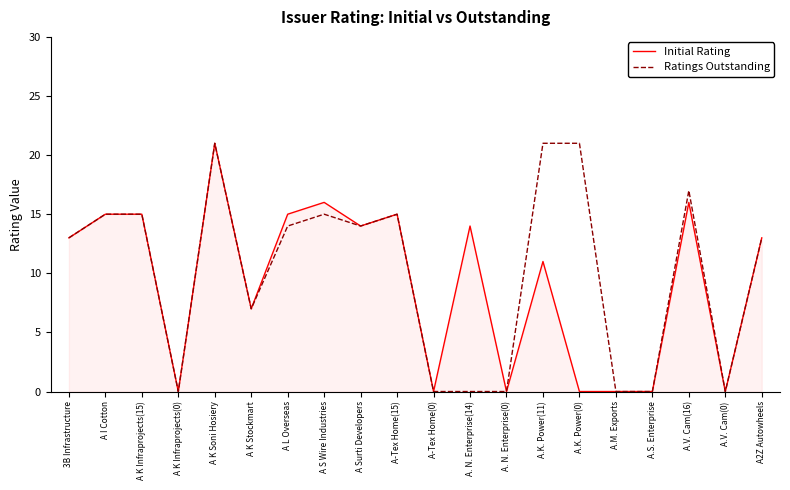

Reading right to left, what are all the values shown in this chart?

Initial Rating: A2Z Autowheels=13	A.V. Cam(0)=0	A.V. Cam(16)=16	A.S. Enterprise=0	A.M. Exports=0	A.K. Power(0)=0	A.K. Power(11)=11	A. N. Enterprise(0)=0	A. N. Enterprise(14)=14	A-Tex Home(0)=0	A-Tex Home(15)=15	A Surti Developers=14	A S Wire Industries=16	A L Overseas=15	A K Stockmart=7	A K Soni Hosiery=21	A K Infraprojects(0)=0	A K Infraprojects(15)=15	A I Cotton=15	3B Infrastructure=13
Ratings Outstanding: A2Z Autowheels=13	A.V. Cam(0)=0	A.V. Cam(16)=17	A.S. Enterprise=0	A.M. Exports=0	A.K. Power(0)=21	A.K. Power(11)=21	A. N. Enterprise(0)=0	A. N. Enterprise(14)=0	A-Tex Home(0)=0	A-Tex Home(15)=15	A Surti Developers=14	A S Wire Industries=15	A L Overseas=14	A K Stockmart=7	A K Soni Hosiery=21	A K Infraprojects(0)=0	A K Infraprojects(15)=15	A I Cotton=15	3B Infrastructure=13